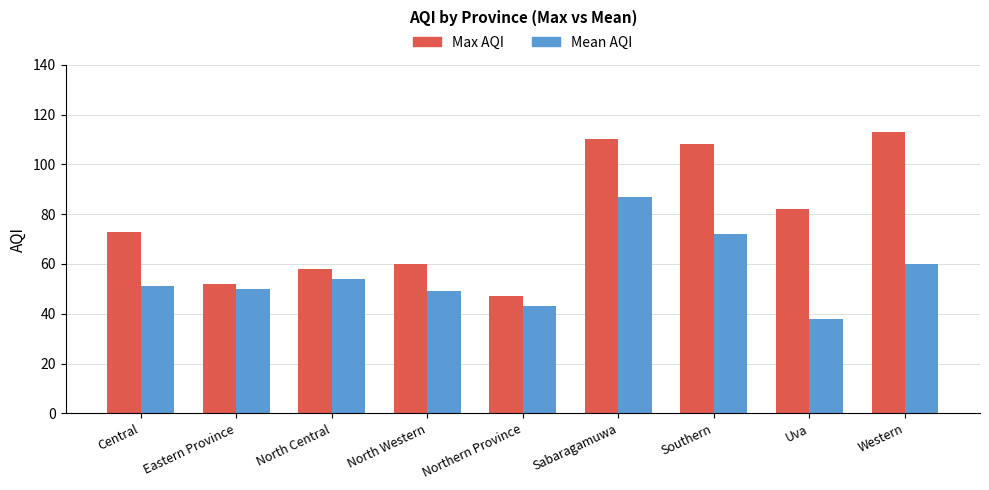

What is the label of the 3rd bar from the right?

Southern